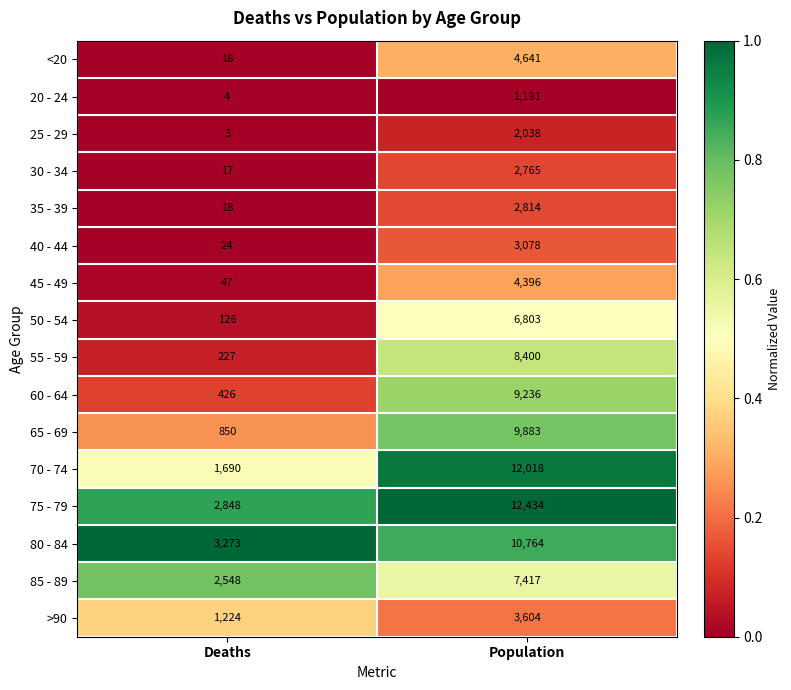

What is the difference between the 75 - 79 values at Deaths and Population?

9586